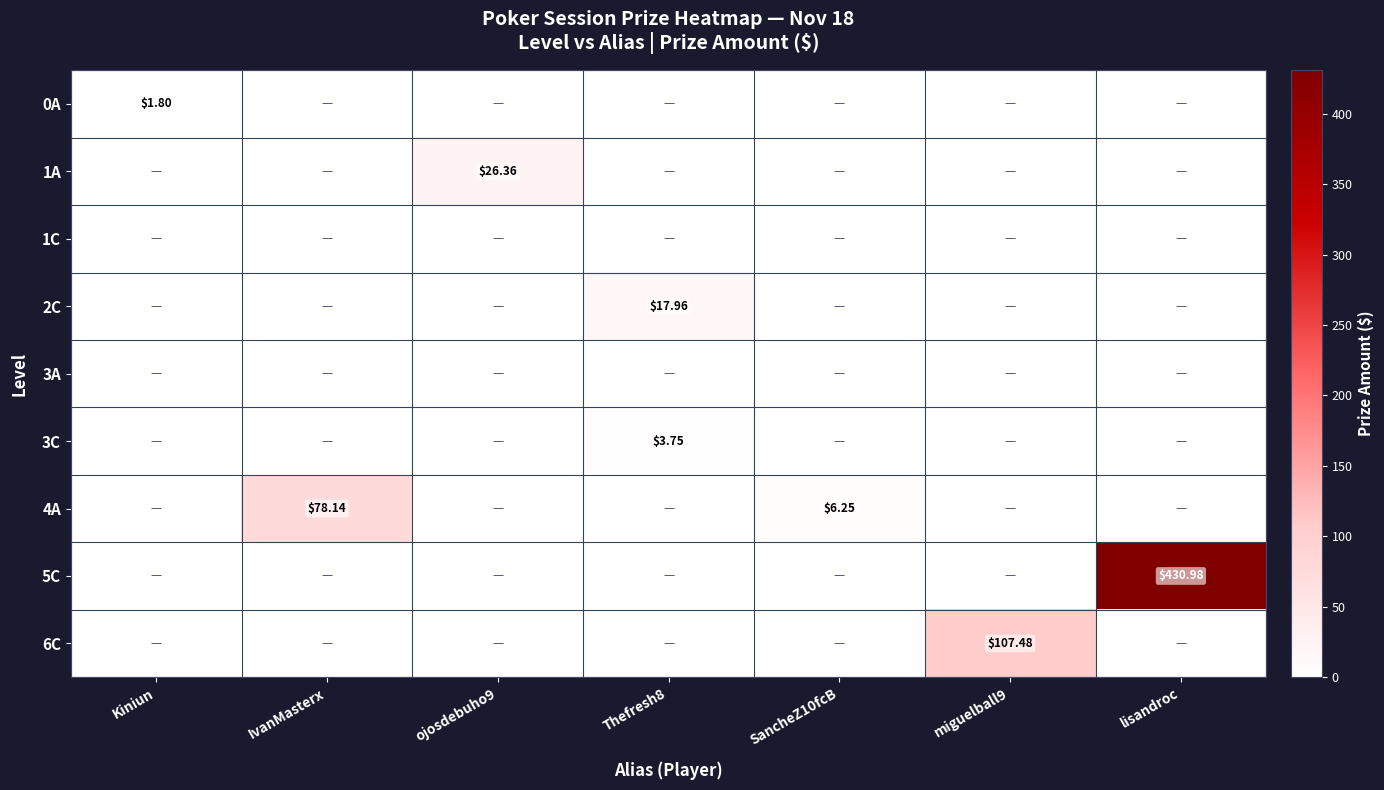

Which series has the largest total across all categories?

5C